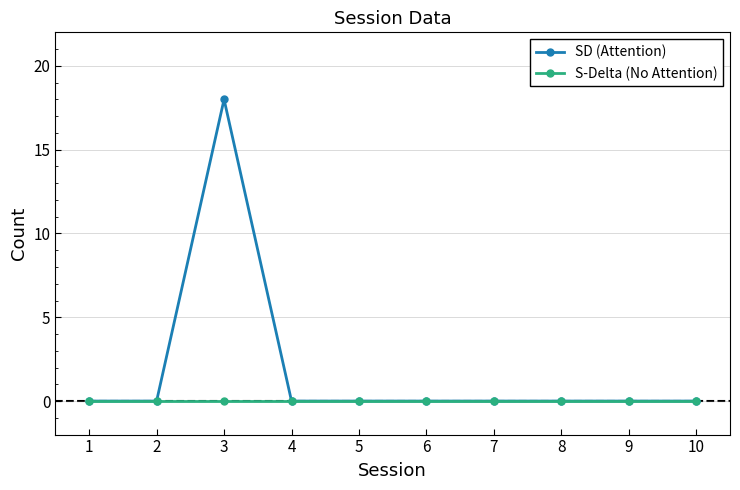

Where is the first local maximum for SD (Attention)?

3